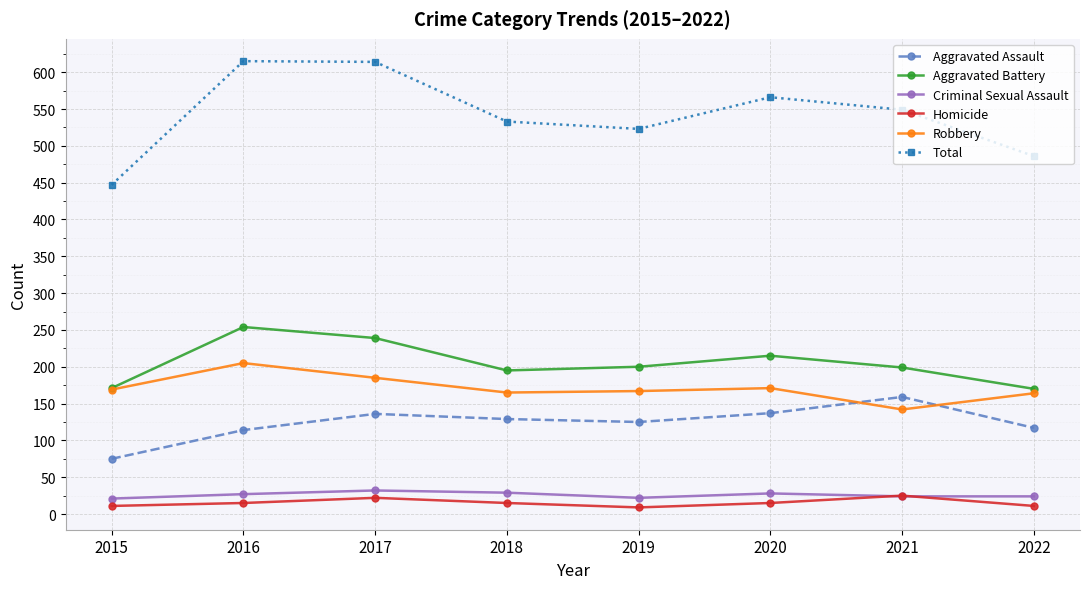

Which series changed the most between 2017 and 2020?

Total